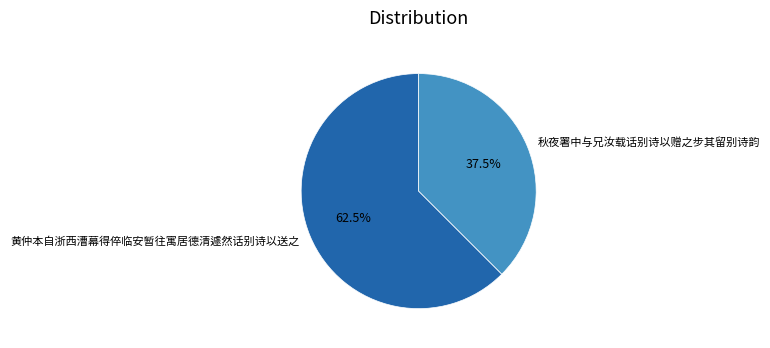

Approximately how many times larger is the value at 黄仲本自浙西漕幕得倅临安暂往寓居德清遽然话别诗以送之 compared to 秋夜署中与兄汝载话别诗以赠之步其留别诗韵?

1.7